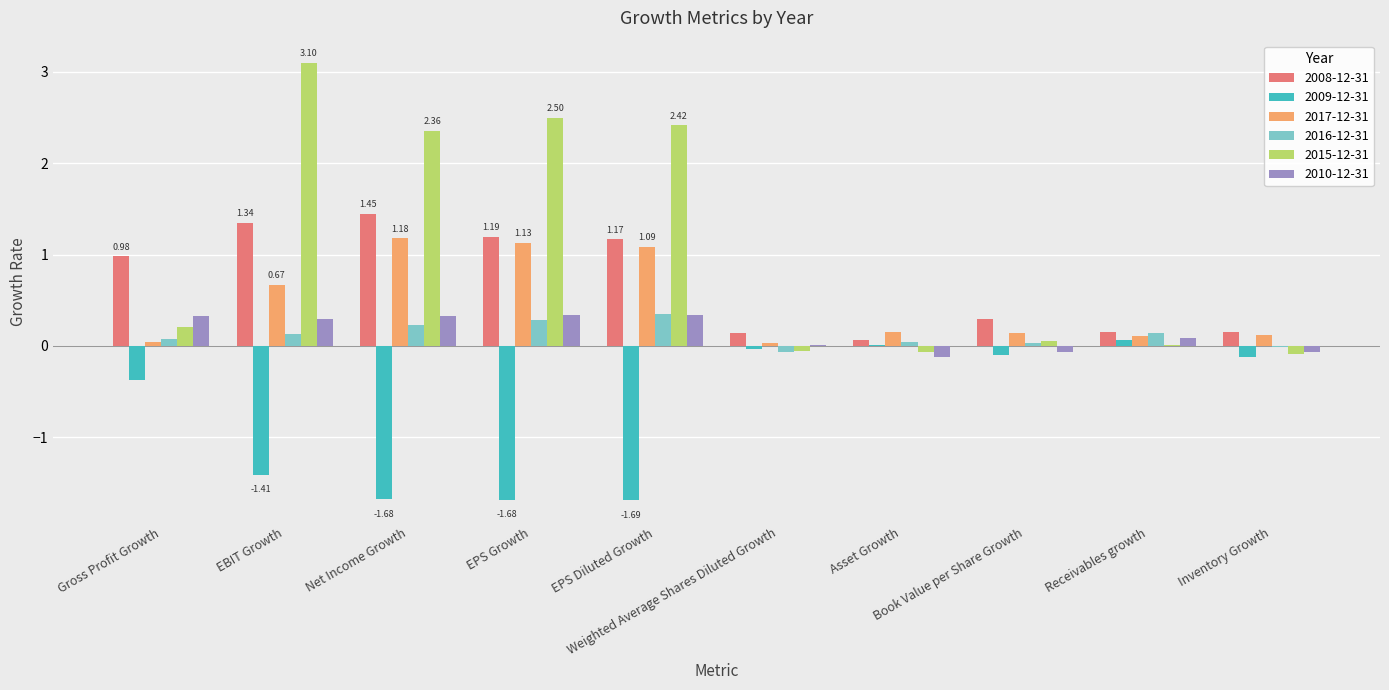

Which series has the largest total across all categories?

2015-12-31